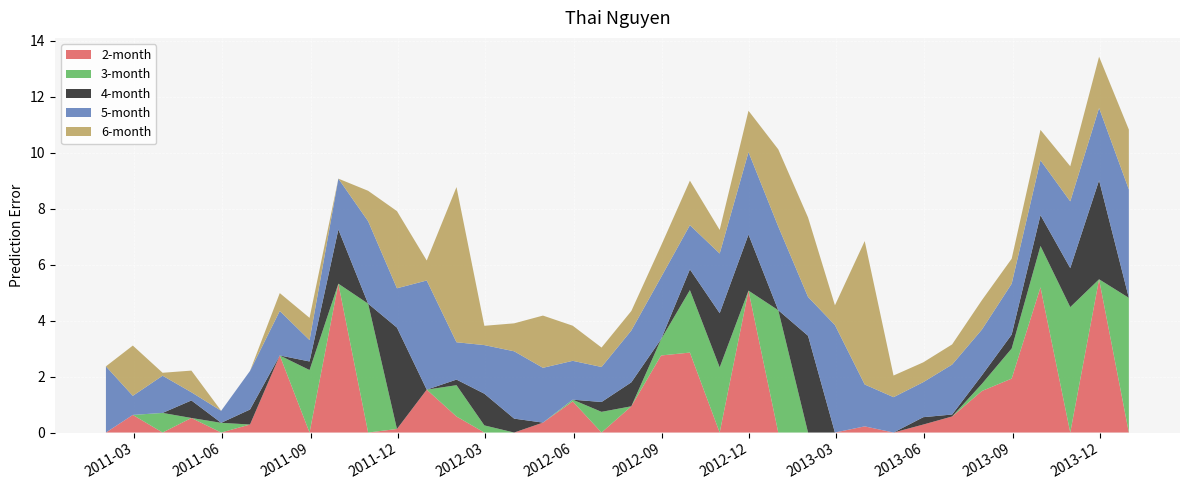

Reading left to right, extract all data points from this chart.

2-month: 2011-01-31=0.0	2011-02-28=0.6	2011-03-31=0.0	2011-04-30=0.5	2011-05-31=0.0	2011-06-30=0.3	2011-07-31=2.8	2011-08-31=0.0	2011-09-30=5.3	2011-10-31=0.0	2011-11-30=0.1	2011-12-31=1.5	2012-01-31=0.6	2012-02-29=0.0	2012-03-31=0.0	2012-04-30=0.4	2012-05-31=1.1	2012-06-30=0.0	2012-07-31=0.9	2012-08-31=2.8	2012-09-30=2.9	2012-10-31=0.0	2012-11-30=5.1	2012-12-31=0.0	2013-01-31=0.0	2013-02-28=0.0	2013-03-31=0.2	2013-04-30=0.0	2013-05-31=0.3	2013-06-30=0.6	2013-07-31=1.5	2013-08-31=1.9	2013-09-30=5.2	2013-10-31=0.0	2013-11-30=5.5	2013-12-31=0.0
3-month: 2011-01-31=0.0	2011-02-28=0.0	2011-03-31=0.7	2011-04-30=0.0	2011-05-31=0.3	2011-06-30=0.0	2011-07-31=0.0	2011-08-31=2.2	2011-09-30=0.0	2011-10-31=4.6	2011-11-30=0.0	2011-12-31=0.0	2012-01-31=1.1	2012-02-29=0.3	2012-03-31=0.0	2012-04-30=0.0	2012-05-31=0.1	2012-06-30=0.7	2012-07-31=0.0	2012-08-31=0.6	2012-09-30=2.2	2012-10-31=2.3	2012-11-30=0.0	2012-12-31=4.4	2013-01-31=0.0	2013-02-28=0.0	2013-03-31=0.0	2013-04-30=0.0	2013-05-31=0.0	2013-06-30=0.0	2013-07-31=0.3	2013-08-31=1.1	2013-09-30=1.5	2013-10-31=4.5	2013-11-30=0.0	2013-12-31=4.8
4-month: 2011-01-31=0.0	2011-02-28=0.0	2011-03-31=0.0	2011-04-30=0.6	2011-05-31=0.0	2011-06-30=0.5	2011-07-31=0.0	2011-08-31=0.3	2011-09-30=1.9	2011-10-31=0.0	2011-11-30=3.6	2011-12-31=0.0	2012-01-31=0.2	2012-02-29=1.1	2012-03-31=0.5	2012-04-30=0.0	2012-05-31=0.0	2012-06-30=0.4	2012-07-31=0.9	2012-08-31=0.0	2012-09-30=0.7	2012-10-31=1.9	2012-11-30=2.0	2012-12-31=0.0	2013-01-31=3.5	2013-02-28=0.0	2013-03-31=0.0	2013-04-30=0.0	2013-05-31=0.3	2013-06-30=0.1	2013-07-31=0.3	2013-08-31=0.5	2013-09-30=1.1	2013-10-31=1.4	2013-11-30=3.5	2013-12-31=0.0
5-month: 2011-01-31=2.4	2011-02-28=0.7	2011-03-31=1.3	2011-04-30=0.3	2011-05-31=0.4	2011-06-30=1.4	2011-07-31=1.6	2011-08-31=0.8	2011-09-30=1.8	2011-10-31=2.9	2011-11-30=1.4	2011-12-31=3.9	2012-01-31=1.3	2012-02-29=1.7	2012-03-31=2.4	2012-04-30=2.0	2012-05-31=1.4	2012-06-30=1.3	2012-07-31=1.9	2012-08-31=2.2	2012-09-30=1.6	2012-10-31=2.1	2012-11-30=2.9	2012-12-31=3.0	2013-01-31=1.4	2013-02-28=3.8	2013-03-31=1.5	2013-04-30=1.3	2013-05-31=1.3	2013-06-30=1.8	2013-07-31=1.6	2013-08-31=1.8	2013-09-30=2.0	2013-10-31=2.4	2013-11-30=2.6	2013-12-31=3.9
6-month: 2011-01-31=0.0	2011-02-28=1.8	2011-03-31=0.1	2011-04-30=0.8	2011-05-31=0.0	2011-06-30=0.0	2011-07-31=0.6	2011-08-31=0.8	2011-09-30=0.0	2011-10-31=1.1	2011-11-30=2.8	2011-12-31=0.7	2012-01-31=5.5	2012-02-29=0.7	2012-03-31=1.0	2012-04-30=1.9	2012-05-31=1.3	2012-06-30=0.7	2012-07-31=0.7	2012-08-31=1.1	2012-09-30=1.6	2012-10-31=0.8	2012-11-30=1.5	2012-12-31=2.8	2013-01-31=2.8	2013-02-28=0.7	2013-03-31=5.1	2013-04-30=0.8	2013-05-31=0.7	2013-06-30=0.7	2013-07-31=1.1	2013-08-31=0.9	2013-09-30=1.1	2013-10-31=1.3	2013-11-30=1.8	2013-12-31=2.1